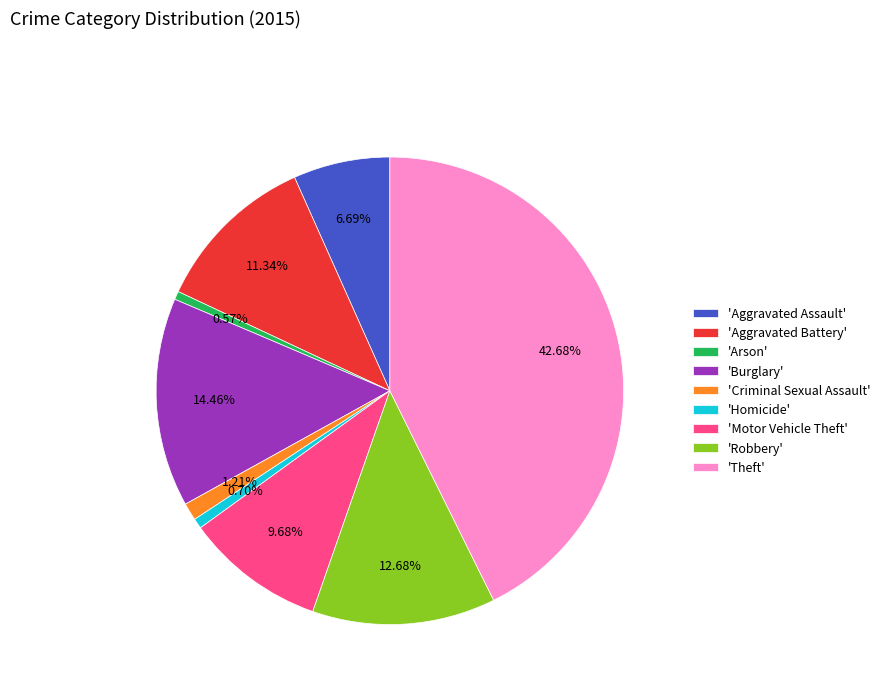

Which has a higher value, 'Criminal Sexual Assault' or 'Robbery'?

'Robbery'